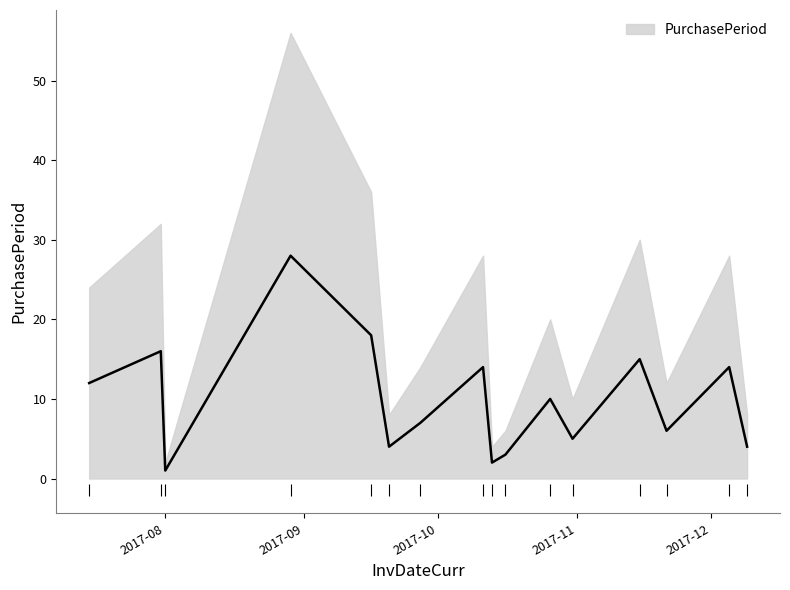

At which label is the value closest to 14?

2017-10-11